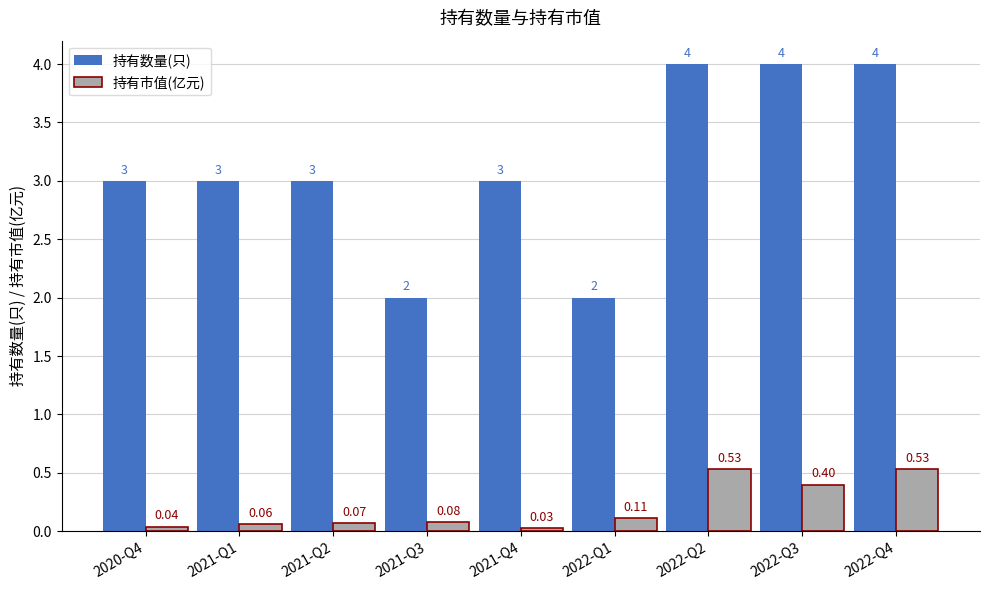

Rank the series by their maximum value, from lowest to highest.

持有市值(亿元), 持有数量(只)